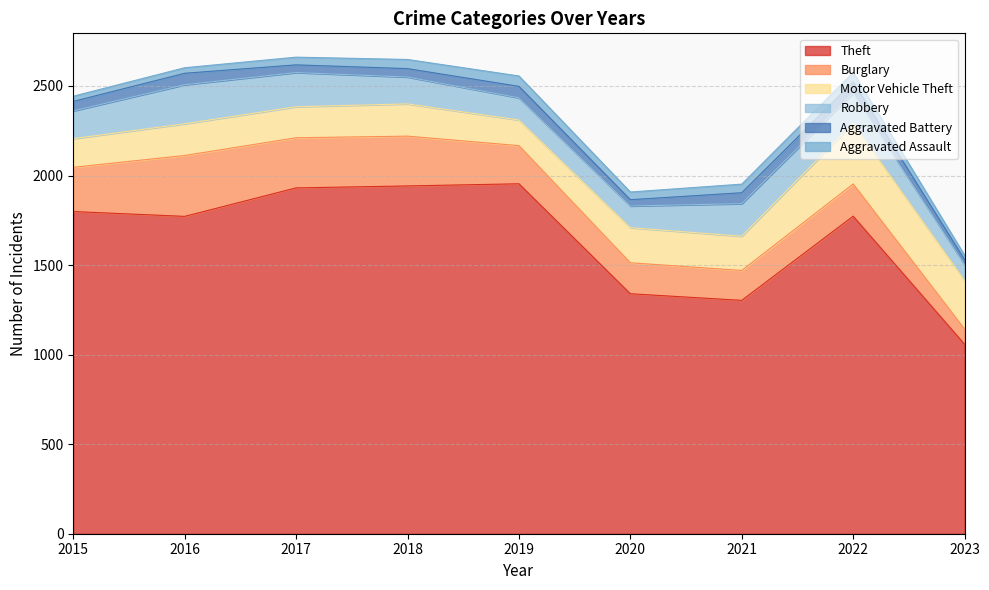

What is the maximum value for Aggravated Assault?

58